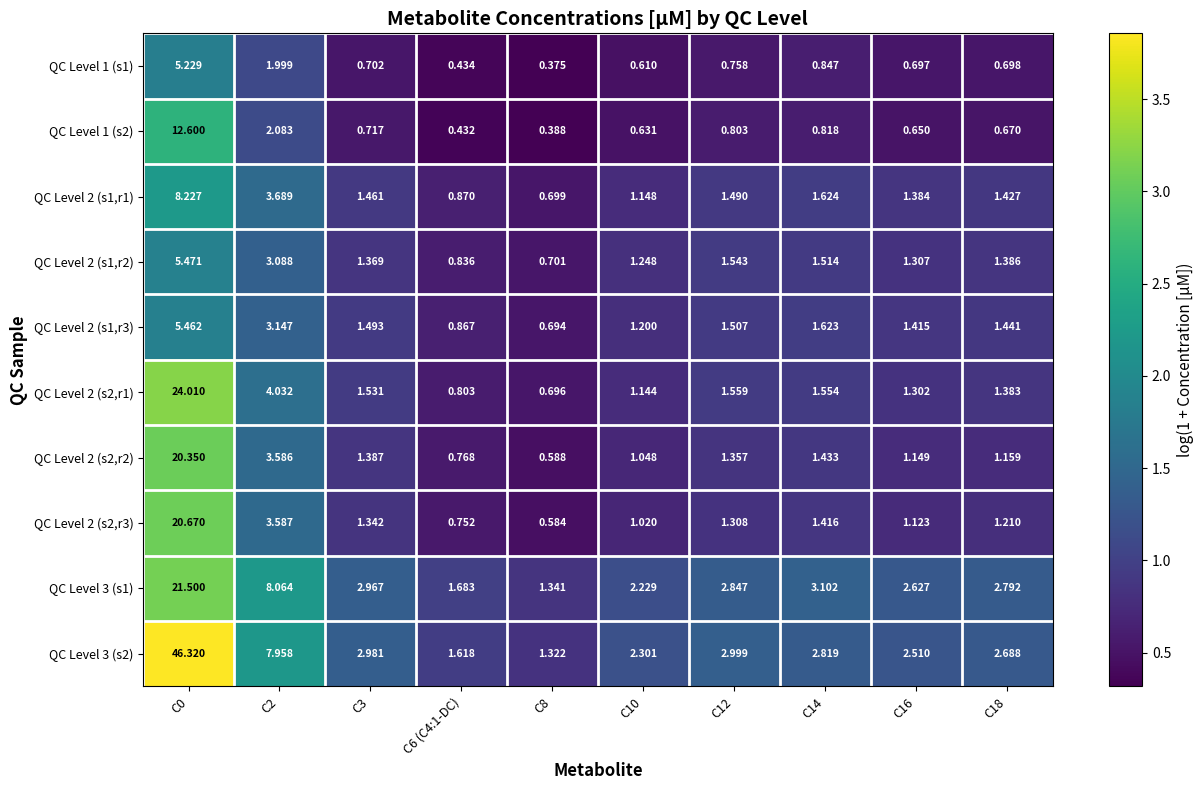

Is the value of QC Level 2 (s1,r2) at C18 greater than the value of QC Level 2 (s2,r2) at C12?

Yes